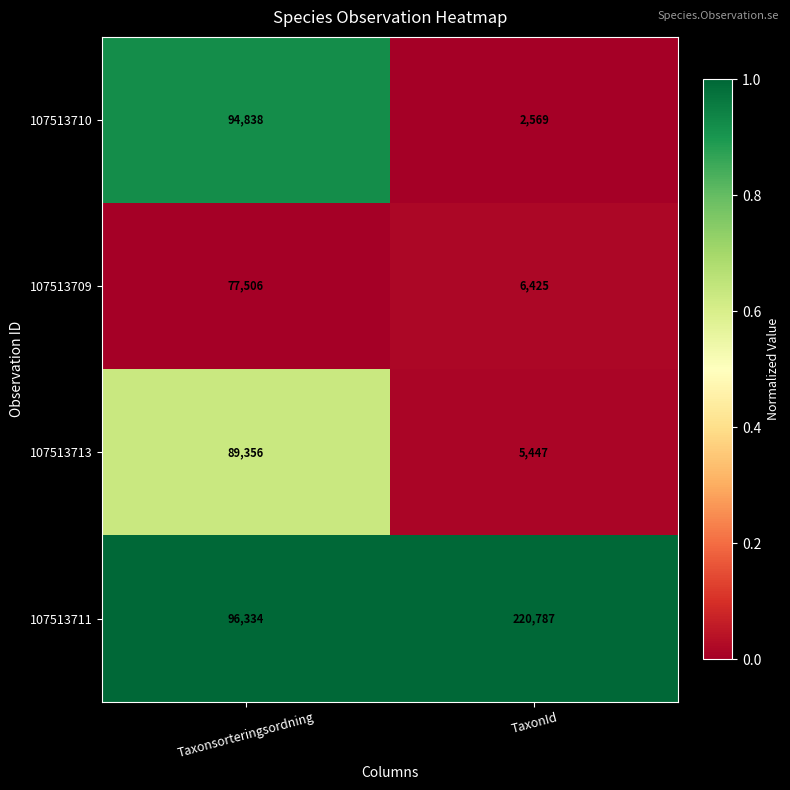

At which label is 107513711 closest to 158560?

Taxonsorteringsordning